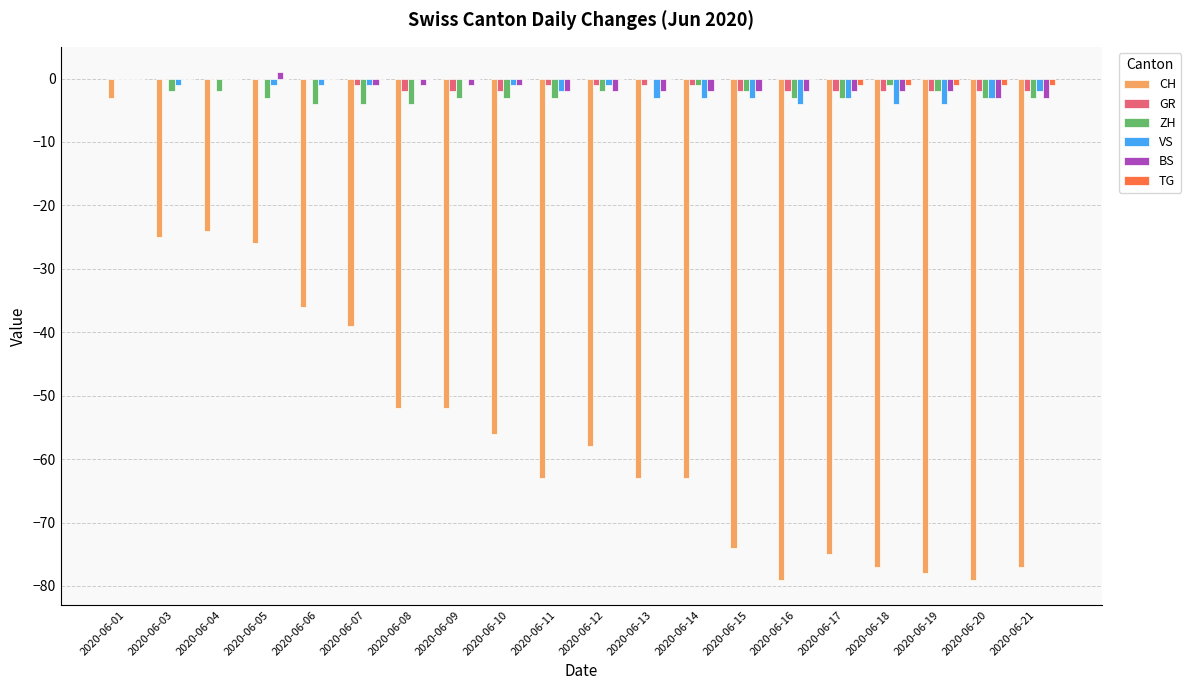

At which label is CH closest to -41?

2020-06-07